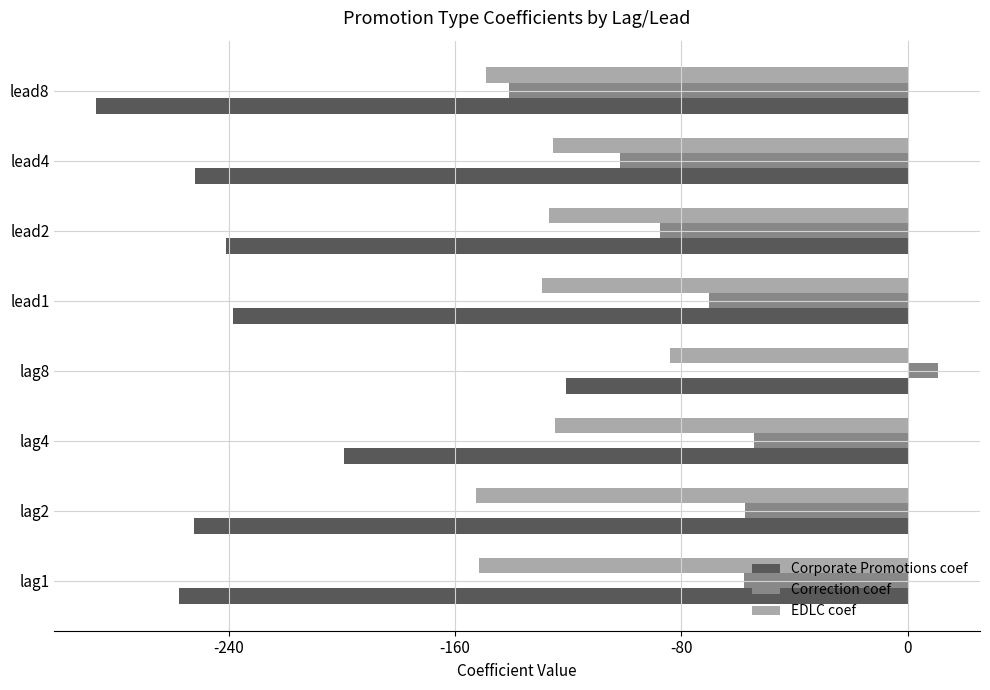

The value of EDLC coef at lead8 is -220.4. True or false?

False